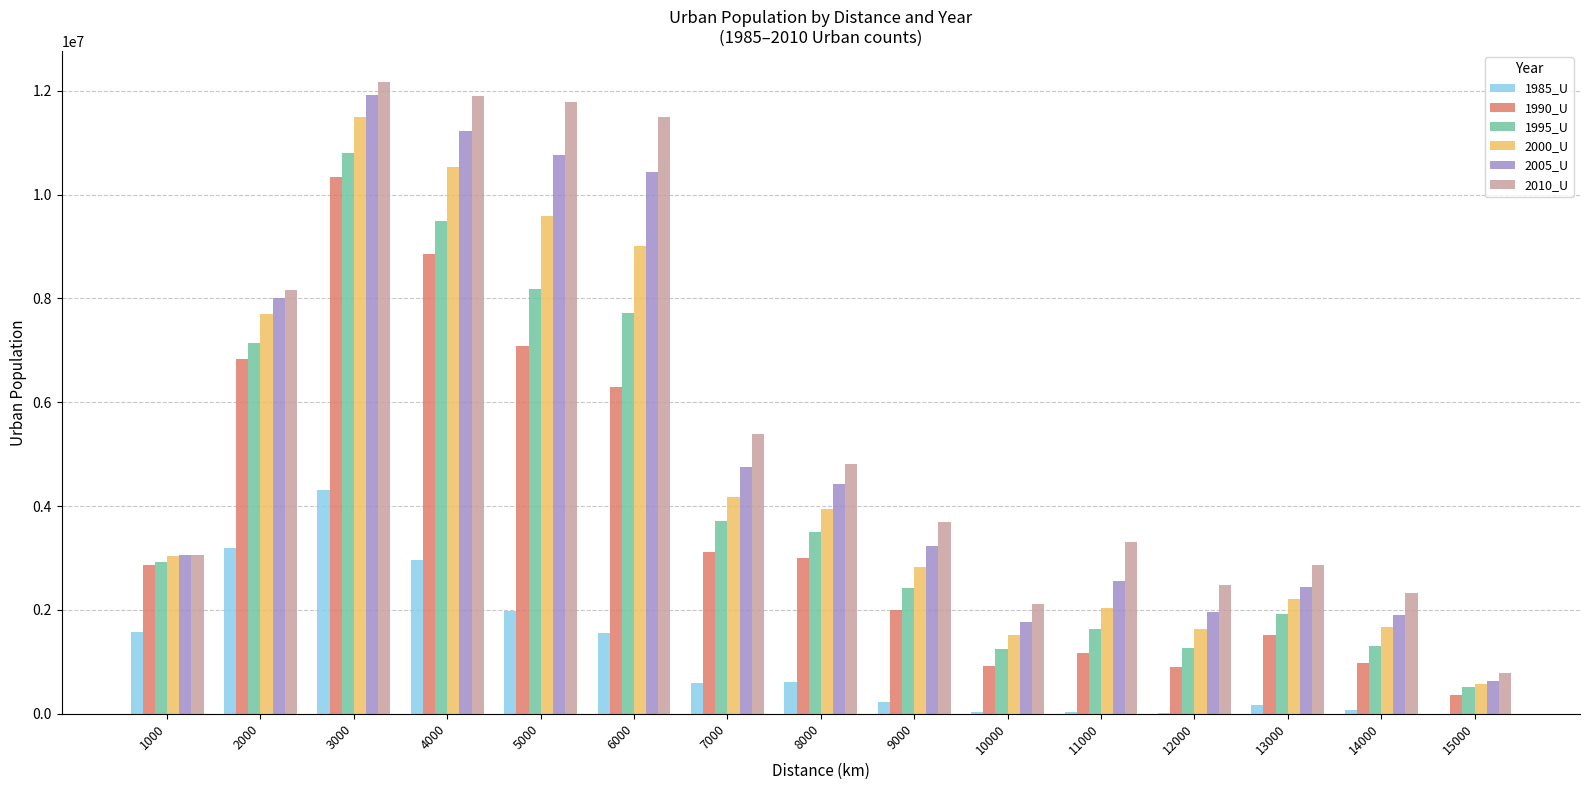

The value of 1990_U at 10000 is 1539483. True or false?

False